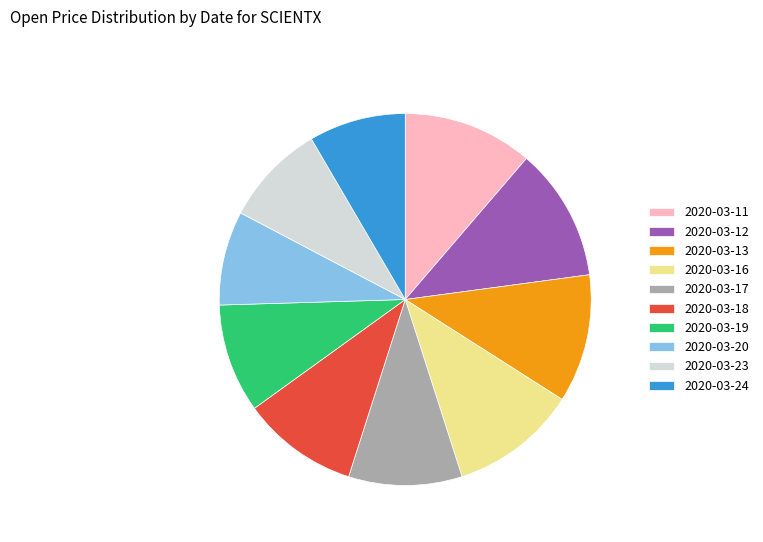

Does 2020-03-24 represent more than half of the total?

No